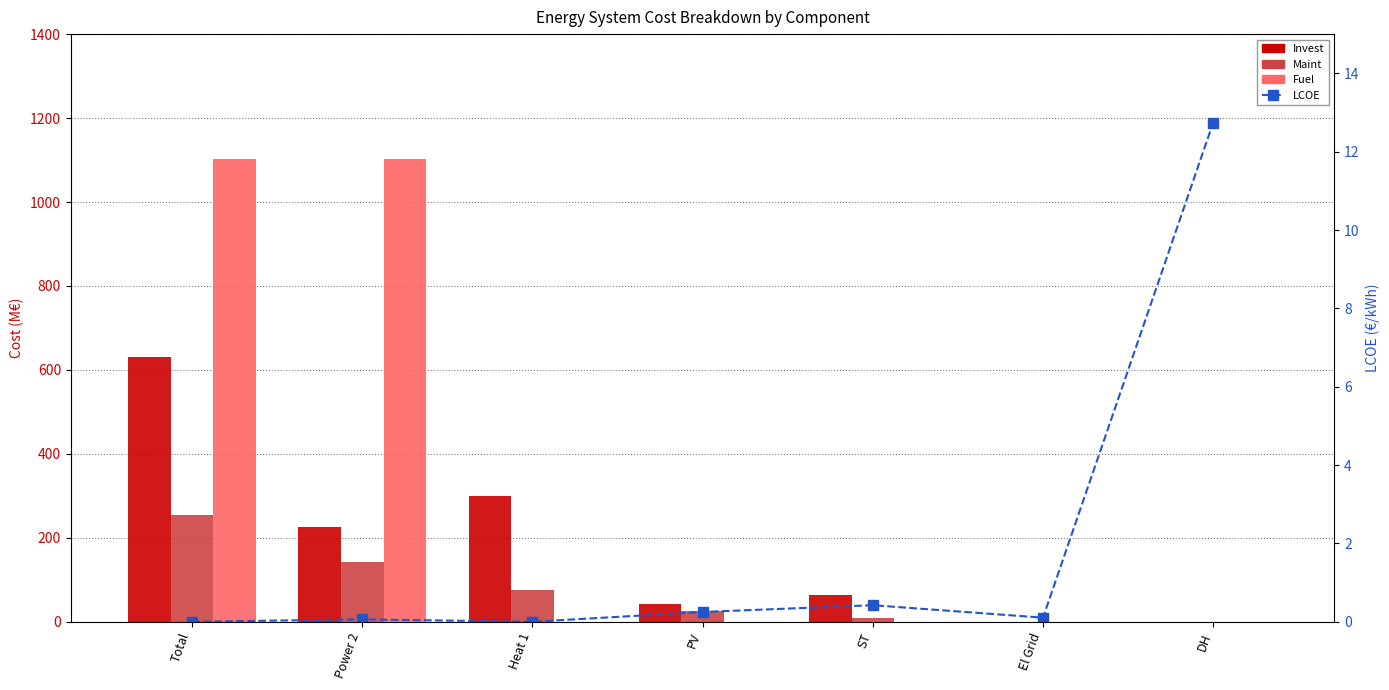

What is the sum of all Fuel values?

2204.2